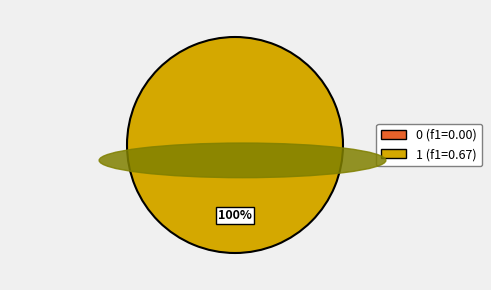

How many segments does this pie chart have?

1